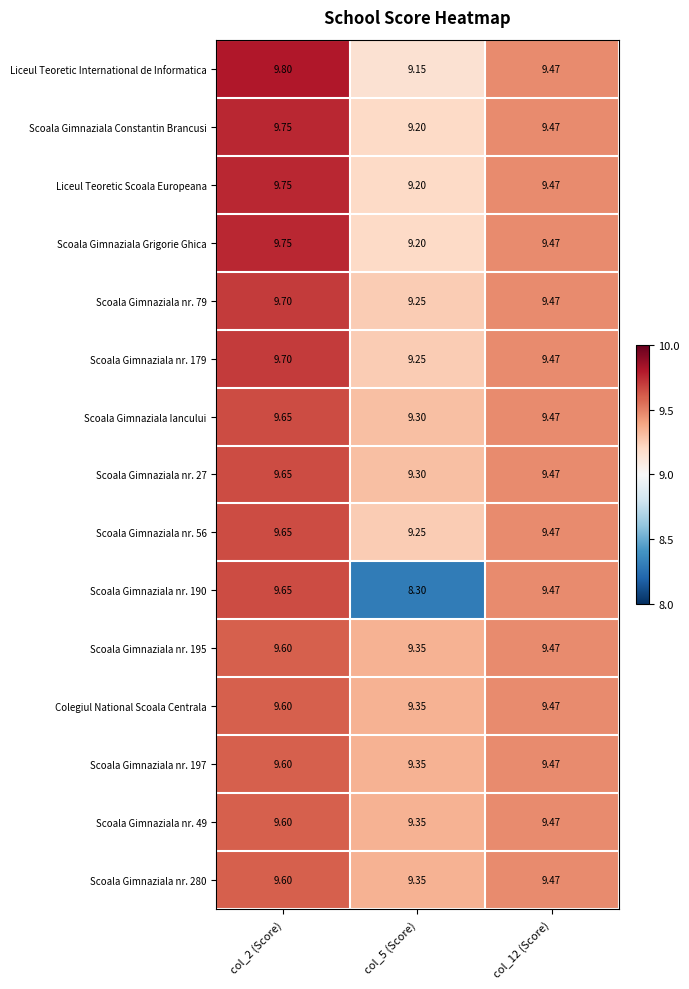

Is the value of Liceul Teoretic Scoala Europeana at col_12 (Score) greater than the value of Scoala Gimnaziala nr. 49 at col_2 (Score)?

No